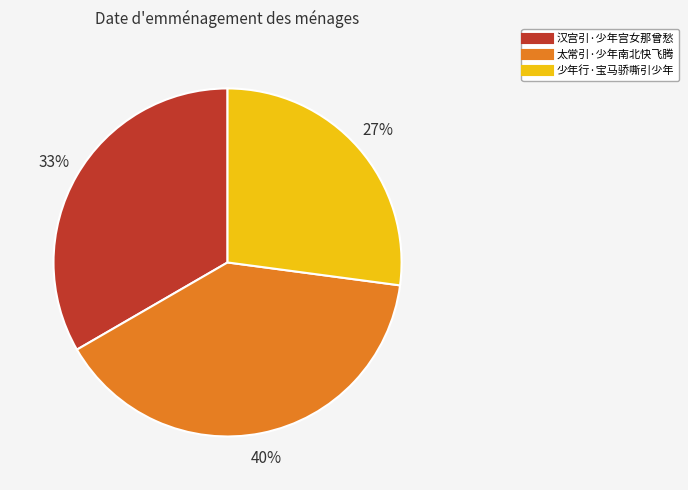

Is it true that 太常引·少年南北快飞腾 is 40% of the pie?

True